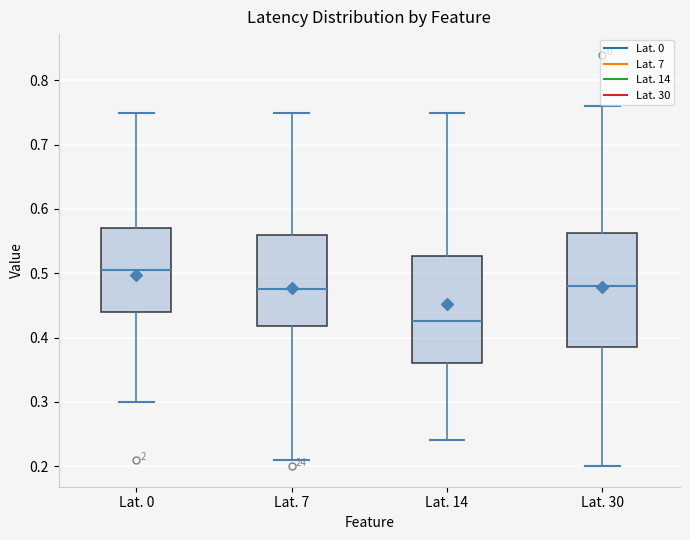

Where does the upper whisker of the box for Lat. 30 end on the y-axis? The values are not printed on the chart, so give them approximately, as read against the axis.

0.76